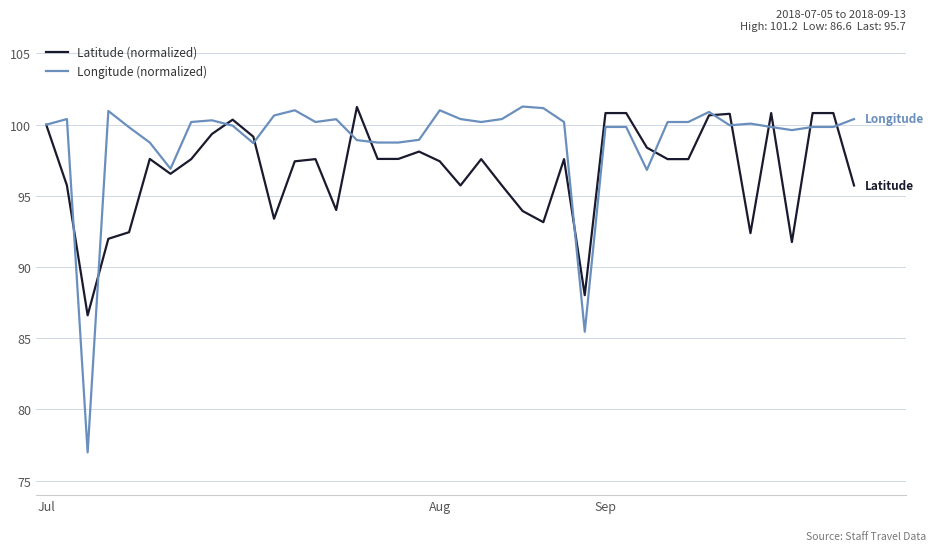

What is the highest value of the Longitude (normalized) series?

101.3